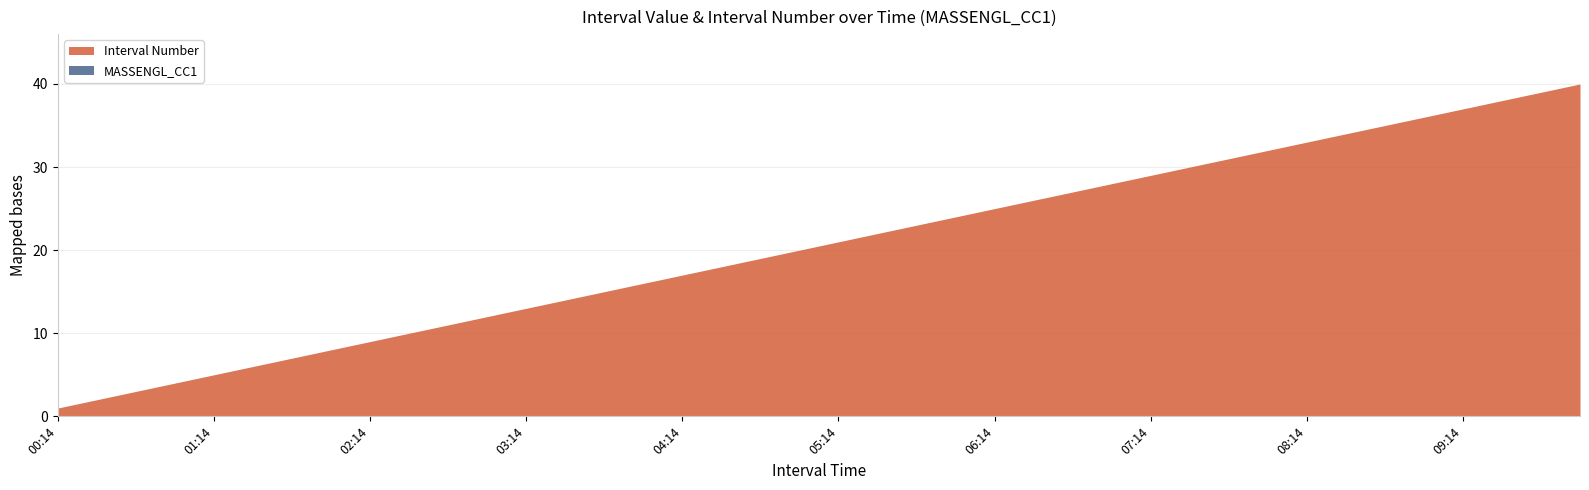

List the labels in order of Interval Number value, smallest first.

00:14, 00:29, 00:44, 00:59, 01:14, 01:29, 01:44, 01:59, 02:14, 02:29, 02:44, 02:59, 03:14, 03:29, 03:44, 03:59, 04:14, 04:29, 04:44, 04:59, 05:14, 05:29, 05:44, 05:59, 06:14, 06:29, 06:44, 06:59, 07:14, 07:29, 07:44, 07:59, 08:14, 08:29, 08:44, 08:59, 09:14, 09:29, 09:44, 09:59